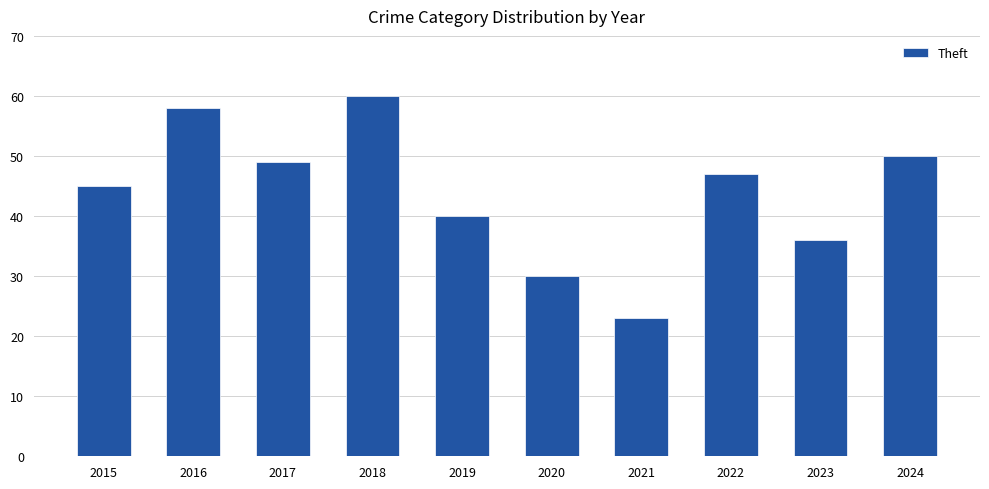

What is the change in value from 2017 to 2024?

+1